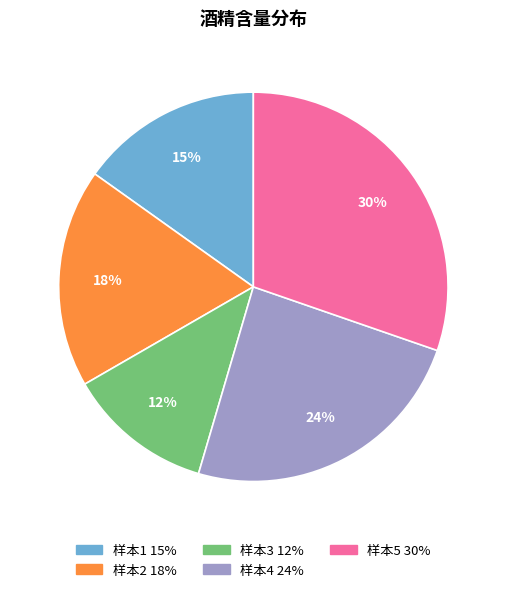

Is the sum of 样本3 and 样本5 greater than half?

No